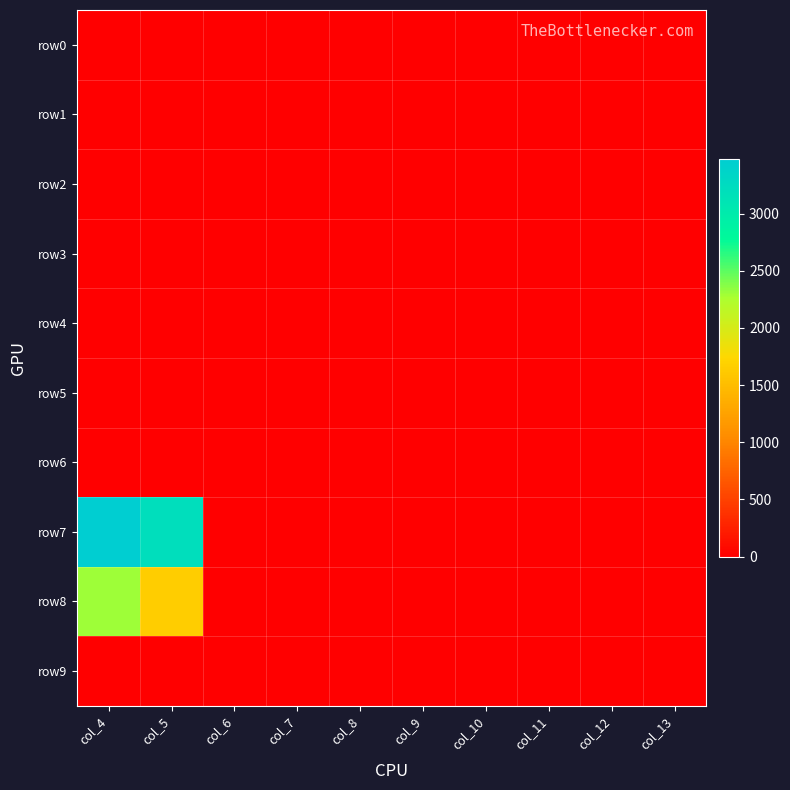

At how many categories does at least one series exceed 52?

2